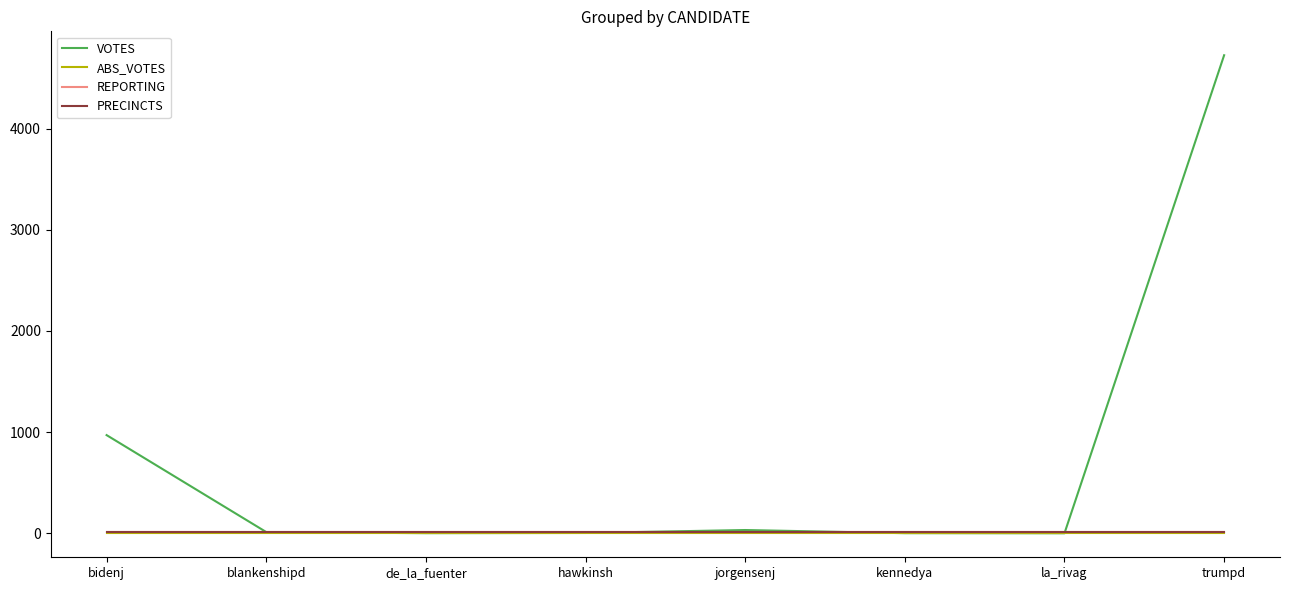

Is this an area chart (filled region under the line)?

No